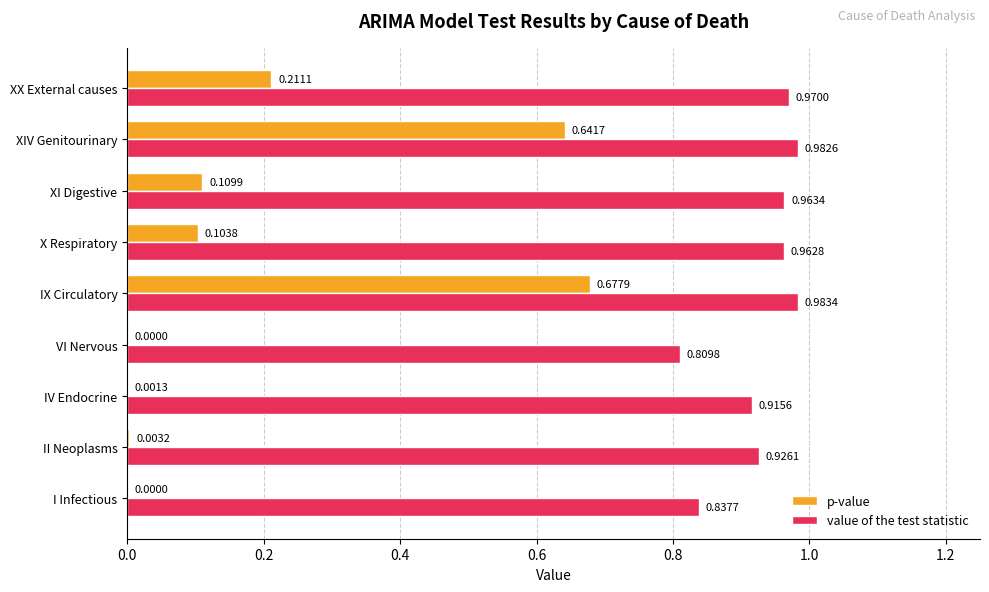

Where is value of the test statistic nearest to the value 0?

VI Nervous